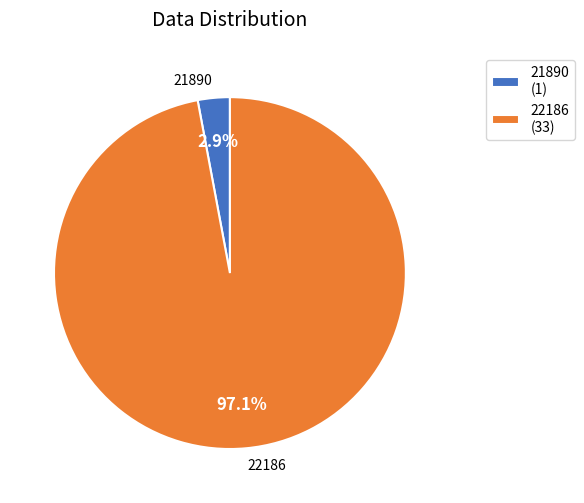

To the nearest percent, what is the combined percentage of 22186 and 21890?

100%